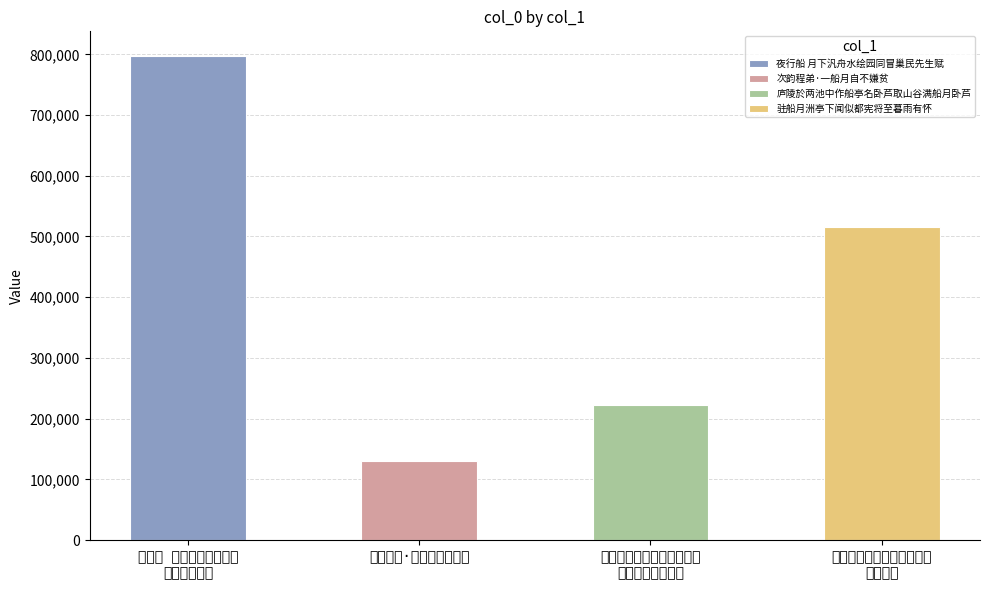

Where is the data nearest to the value 464053?

驻船月洲亭下闻似都宪将至暮雨有怀